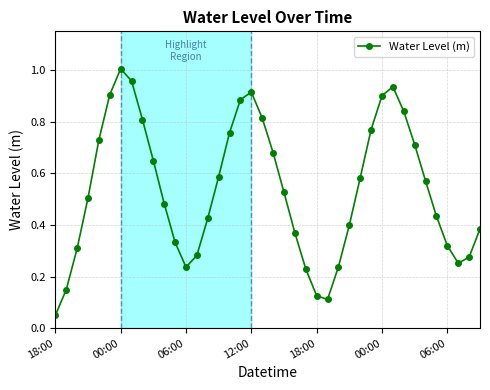

How many points are lower than both their immediate neighbors (excluding endpoints)?

3